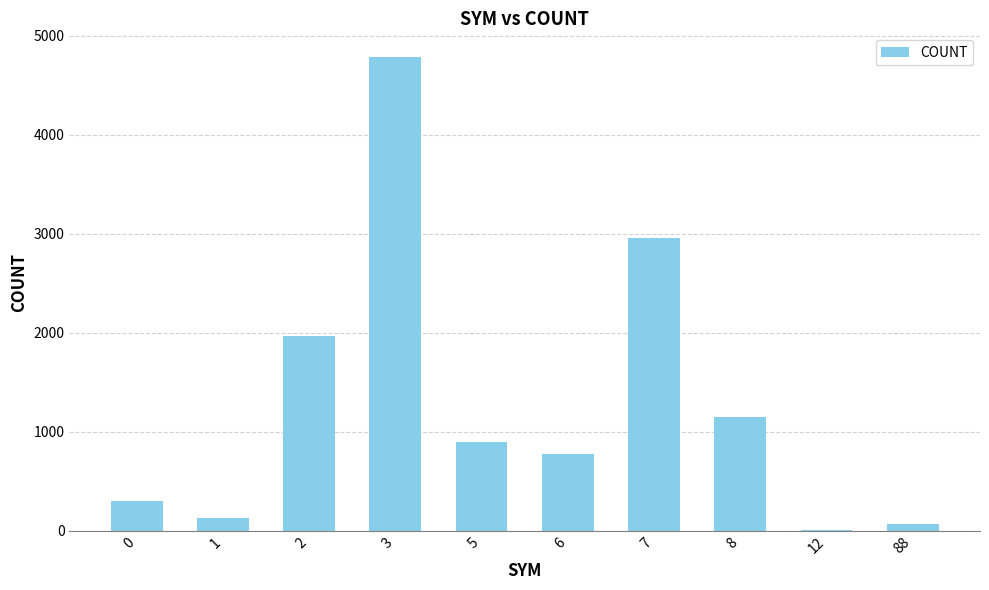

Which label corresponds to the largest value in the chart?

3